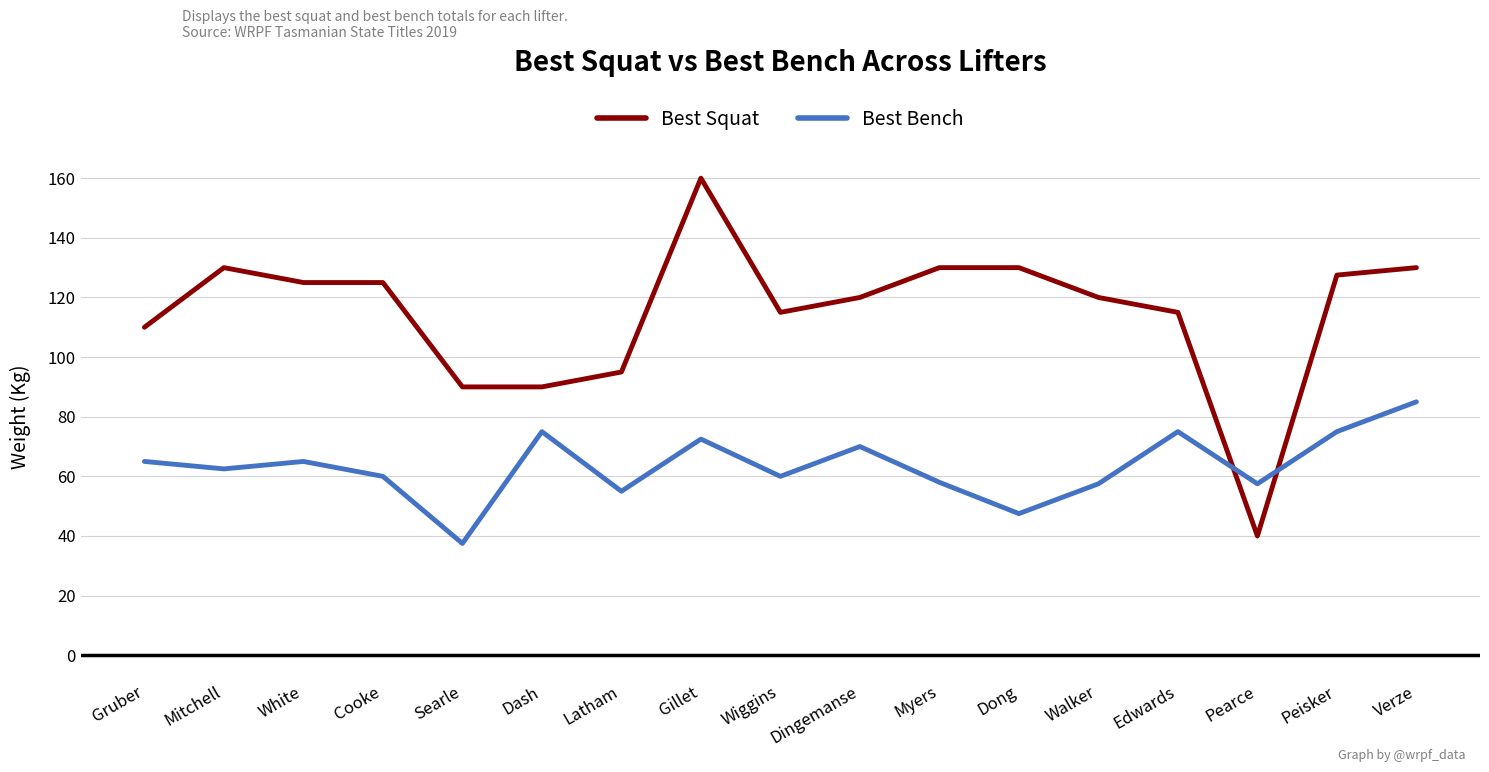

How many categories are shown in the chart?

17